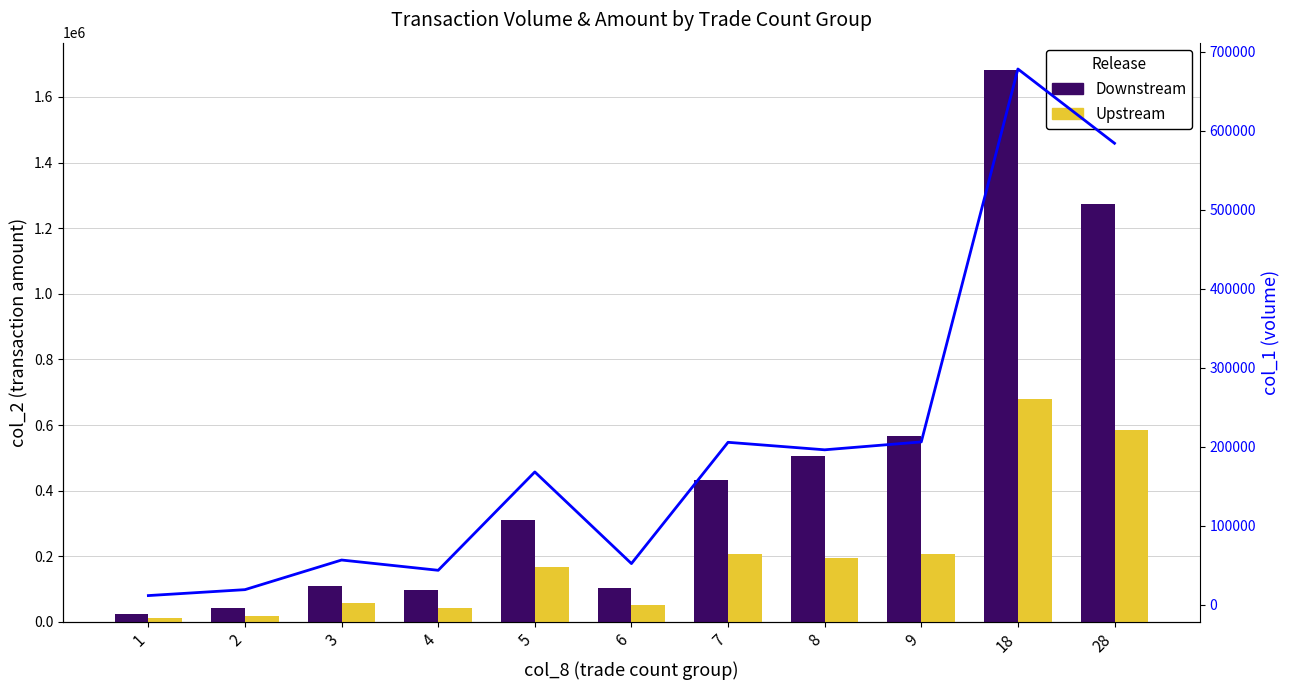

The Upstream series shows 103409.1 at 7. True or false?

False